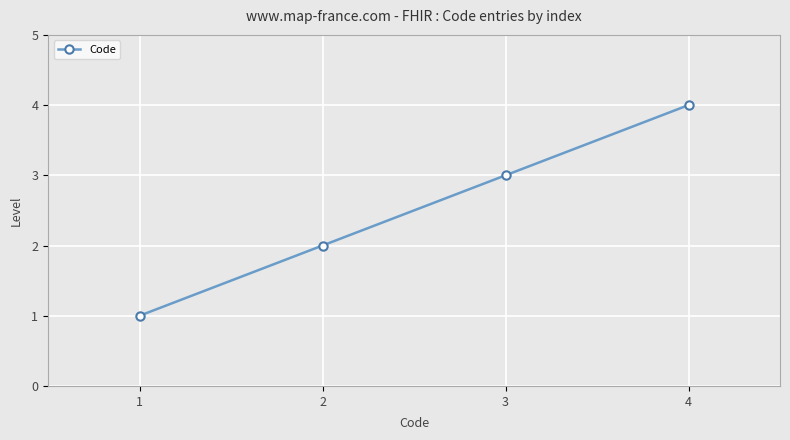

What value does the data have at 4?

4